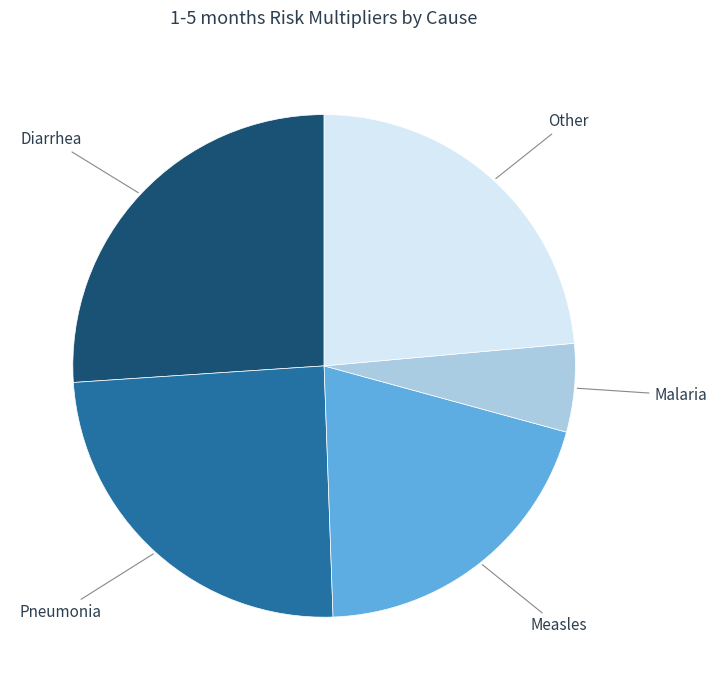

How many segments does this pie chart have?

5